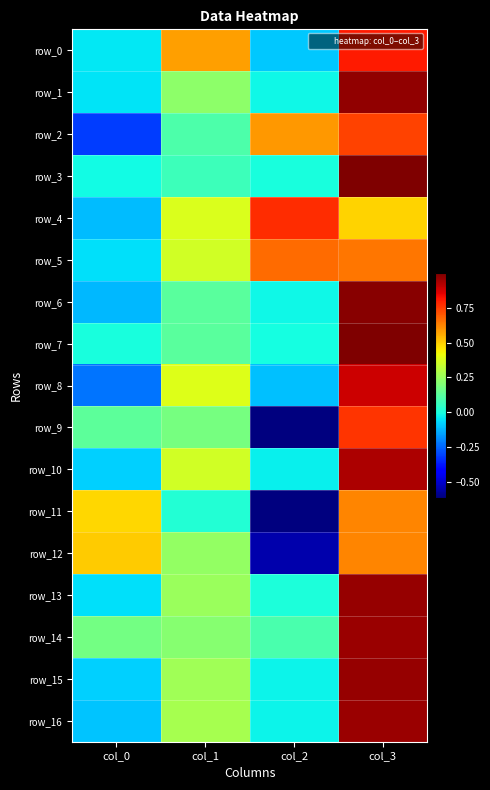

Reading left to right, what are all the values shown in this chart?

row_0: col_0=-0.0	col_1=0.6	col_2=-0.1	col_3=0.8
row_1: col_0=-0.1	col_1=0.2	col_2=-0.0	col_3=1.0
row_2: col_0=-0.3	col_1=0.1	col_2=0.6	col_3=0.7
row_3: col_0=-0.0	col_1=0.1	col_2=-0.0	col_3=1.0
row_4: col_0=-0.1	col_1=0.4	col_2=0.8	col_3=0.5
row_5: col_0=-0.1	col_1=0.4	col_2=0.7	col_3=0.7
row_6: col_0=-0.1	col_1=0.1	col_2=-0.0	col_3=1.0
row_7: col_0=-0.0	col_1=0.1	col_2=-0.0	col_3=1.0
row_8: col_0=-0.2	col_1=0.4	col_2=-0.1	col_3=0.9
row_9: col_0=0.1	col_1=0.2	col_2=-0.6	col_3=0.8
row_10: col_0=-0.1	col_1=0.4	col_2=-0.0	col_3=0.9
row_11: col_0=0.5	col_1=0.0	col_2=-0.6	col_3=0.6
row_12: col_0=0.5	col_1=0.2	col_2=-0.5	col_3=0.6
row_13: col_0=-0.1	col_1=0.3	col_2=0.0	col_3=1.0
row_14: col_0=0.2	col_1=0.2	col_2=0.1	col_3=1.0
row_15: col_0=-0.1	col_1=0.3	col_2=-0.0	col_3=1.0
row_16: col_0=-0.1	col_1=0.3	col_2=-0.0	col_3=1.0